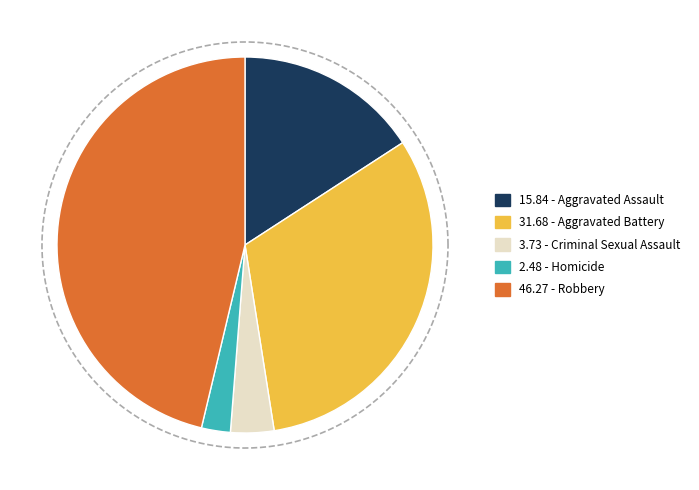

Which category has the biggest portion of the pie?

Robbery